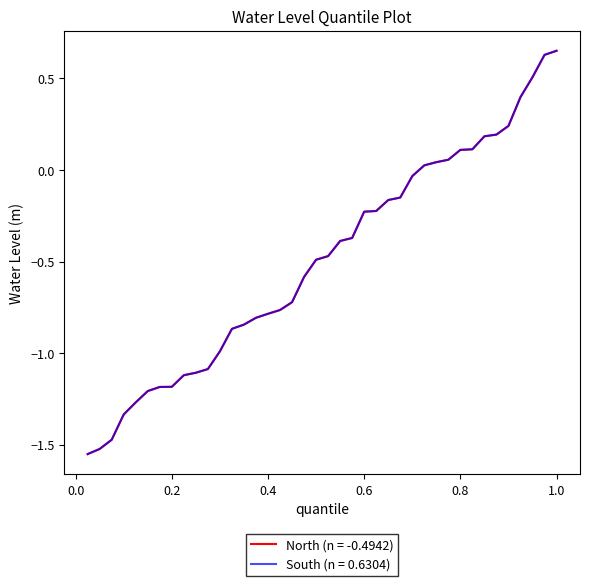

What is the smallest value displayed?

-1.6